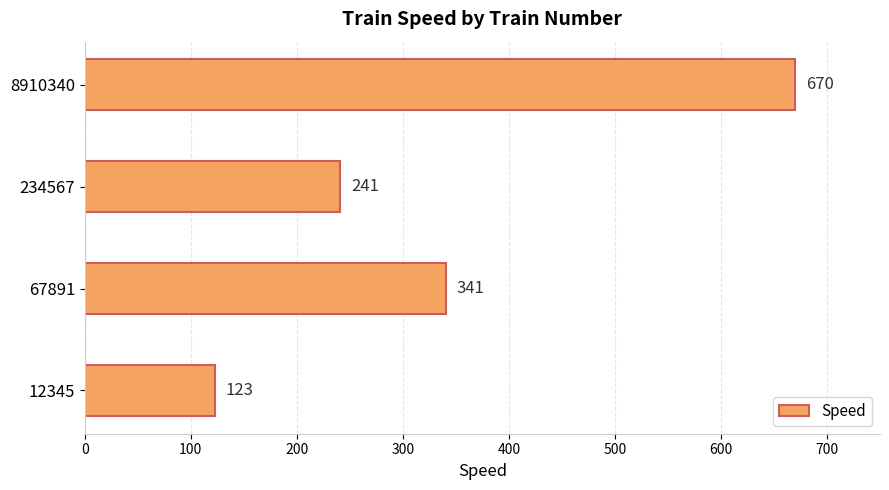

At which category does the chart reach its peak across all series?

8910340